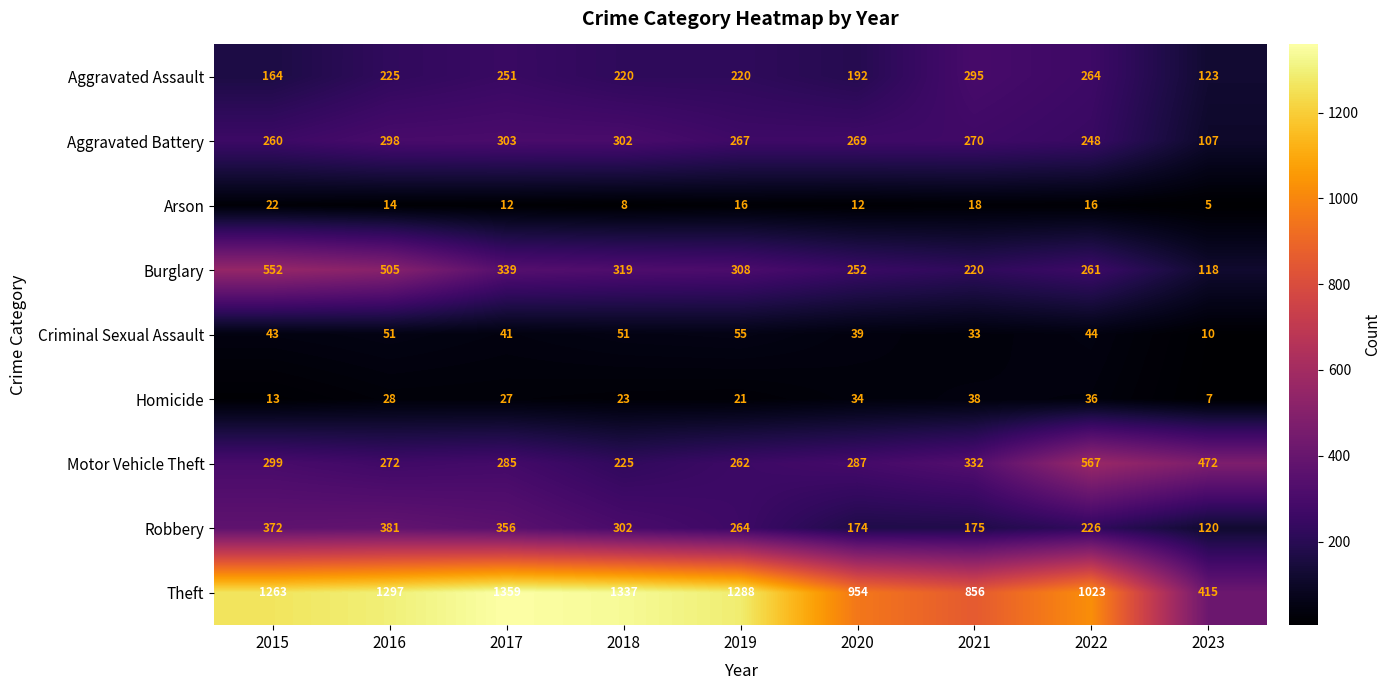

Rank the categories by Aggravated Battery value from highest to lowest.

2017, 2018, 2016, 2021, 2020, 2019, 2015, 2022, 2023